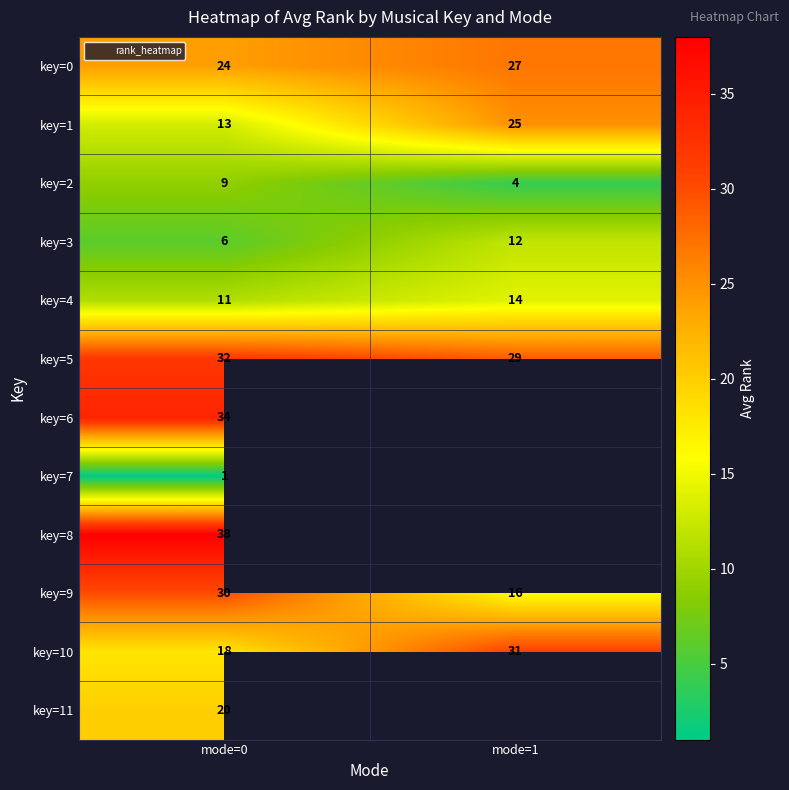

What is the highest value of the key=5 series?

32.0